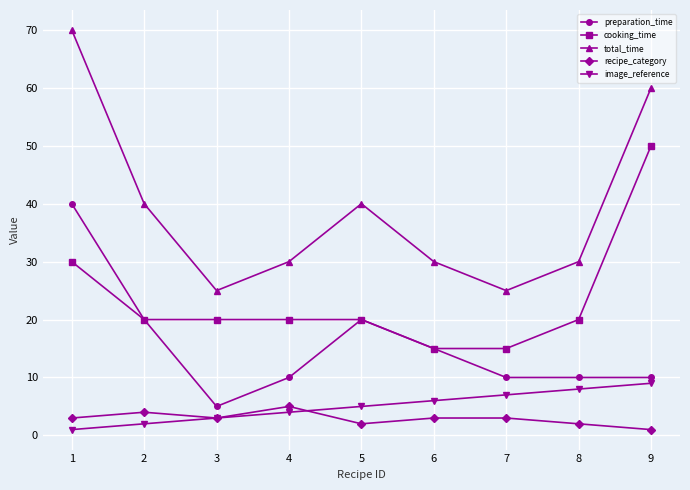

Reading left to right, transcribe all the data shown in this chart.

preparation_time: 1=40	2=20	3=5	4=10	5=20	6=15	7=10	8=10	9=10
cooking_time: 1=30	2=20	3=20	4=20	5=20	6=15	7=15	8=20	9=50
total_time: 1=70	2=40	3=25	4=30	5=40	6=30	7=25	8=30	9=60
recipe_category: 1=3	2=4	3=3	4=5	5=2	6=3	7=3	8=2	9=1
image_reference: 1=1	2=2	3=3	4=4	5=5	6=6	7=7	8=8	9=9